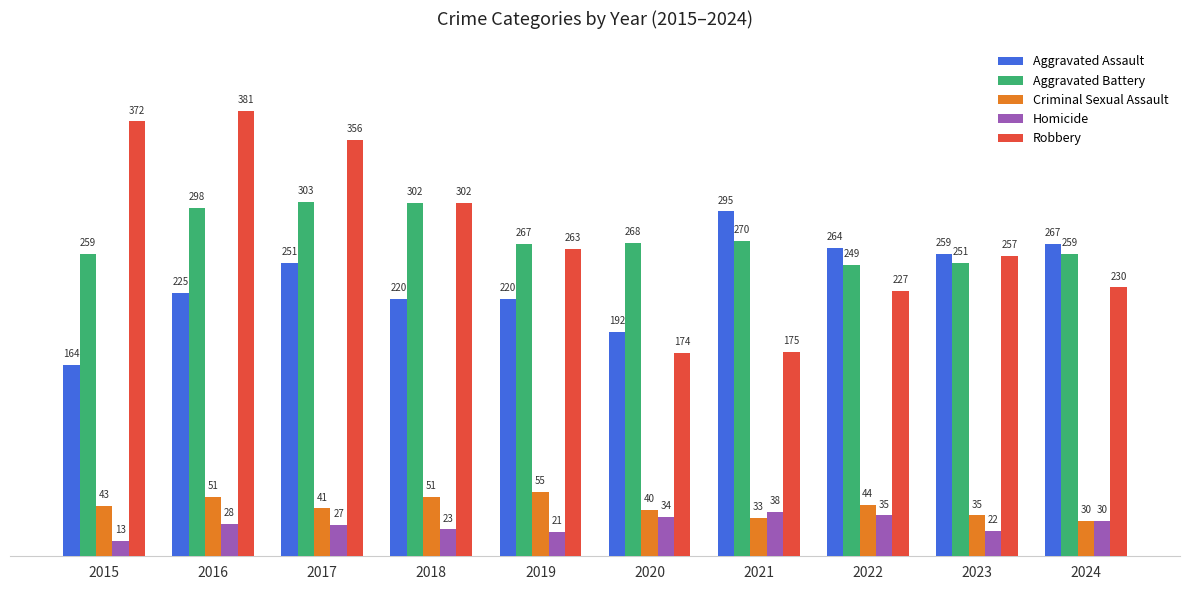

Which series has the largest total across all categories?

Robbery